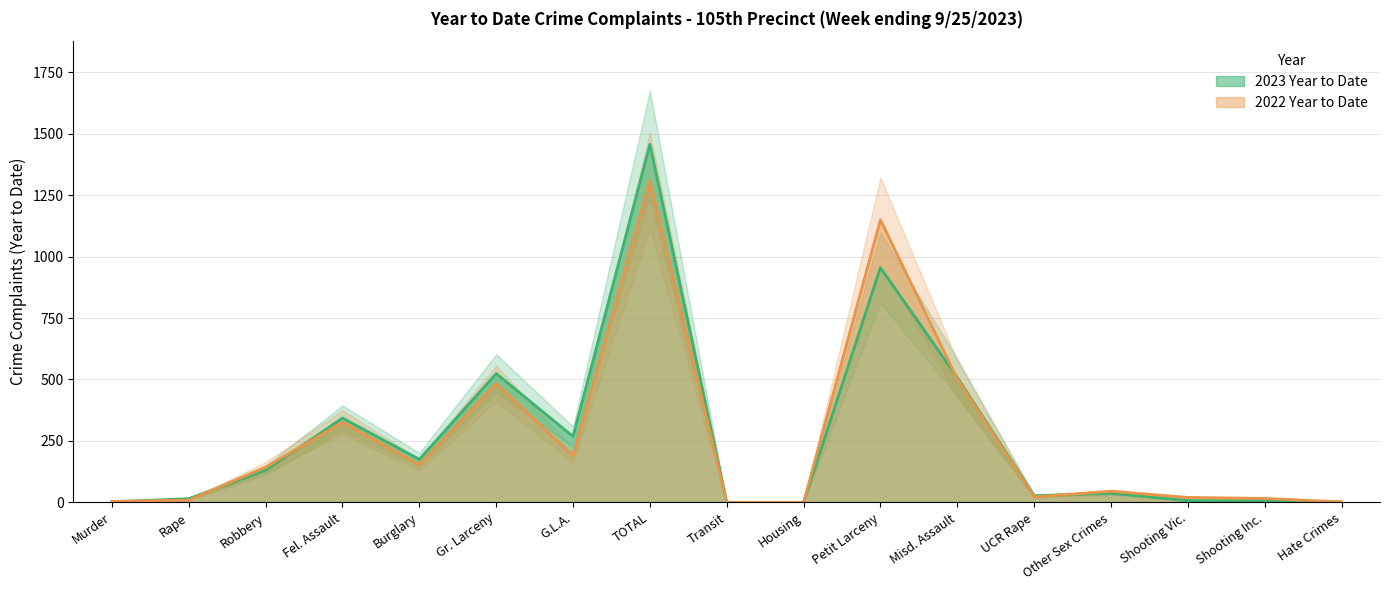

How many lines are shown in the chart?

2